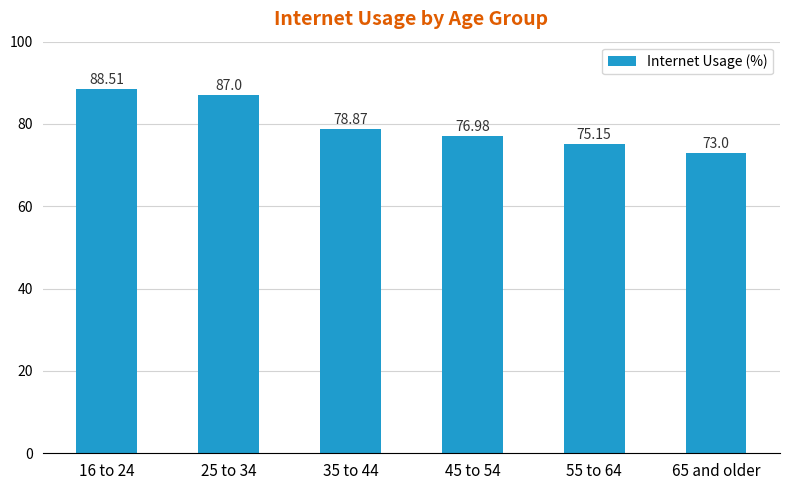

Approximately how many times larger is the value at 55 to 64 compared to 45 to 54?

1.0